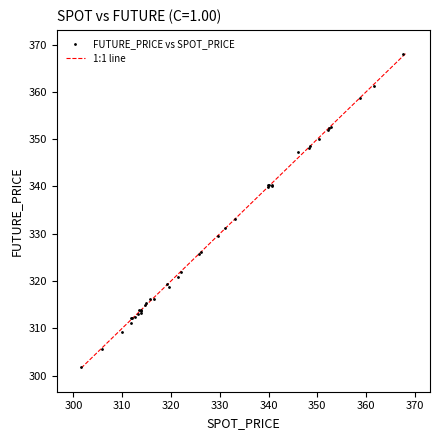

What Y value in the scatter plot is closest to 334?

333.1